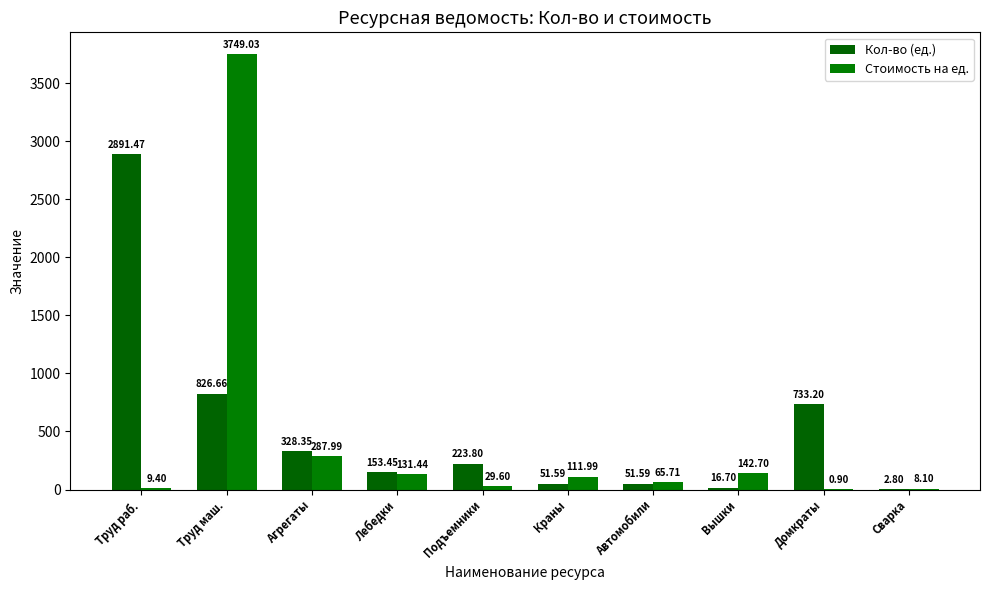

What are all the series names shown in the legend?

Кол-во (ед.), Стоимость на ед.